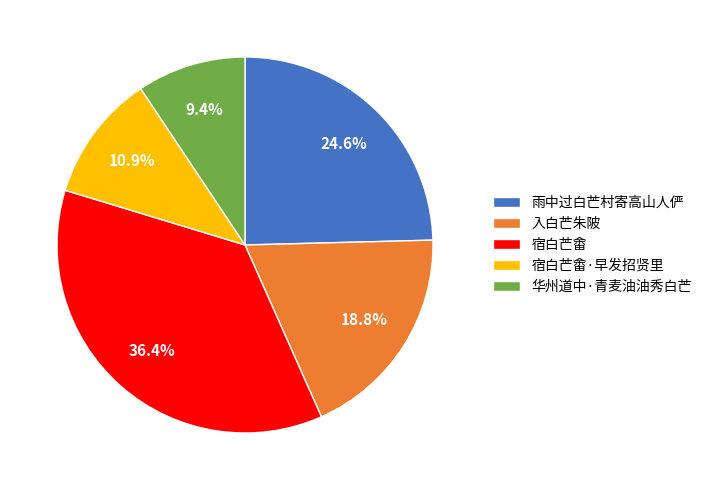

How many segments does this pie chart have?

5